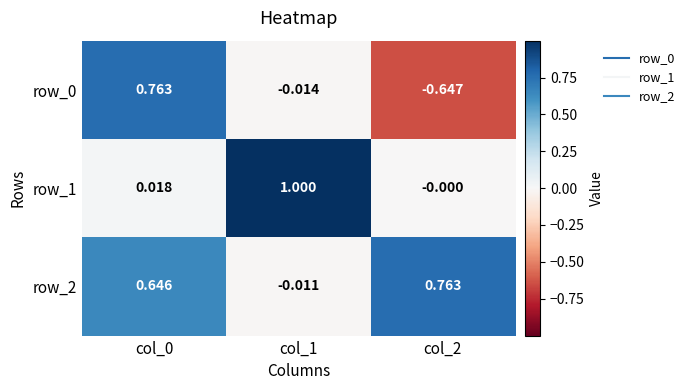

Is the value of row_1 at col_2 greater than the value of row_0 at col_0?

No